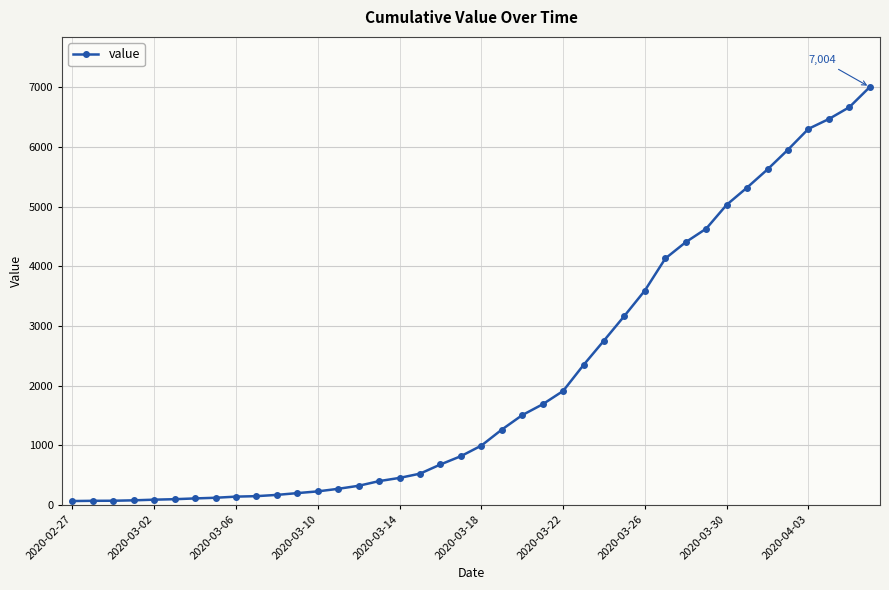

What is the maximum value shown in the chart?

7004